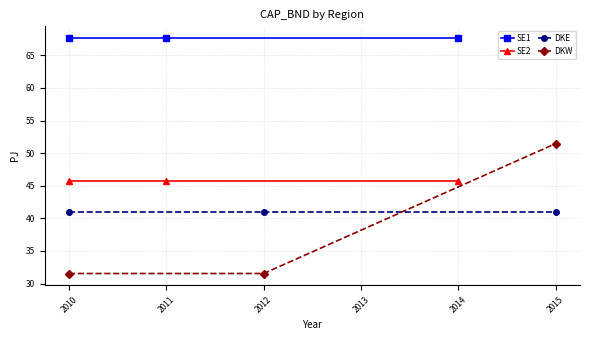

True or false: DKE has a value of 61.5 at 2012.

False